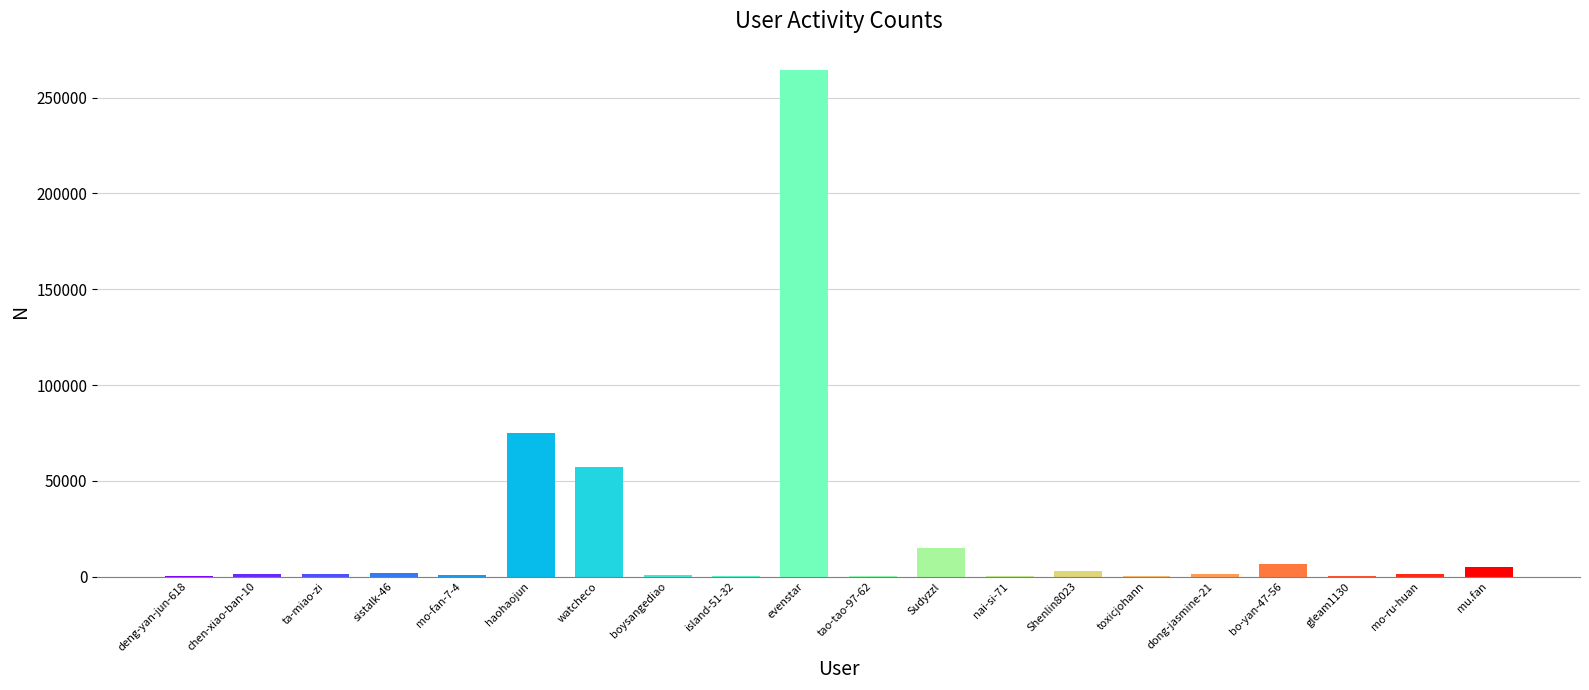

At which label is the value closest to 132272?

haohaojun